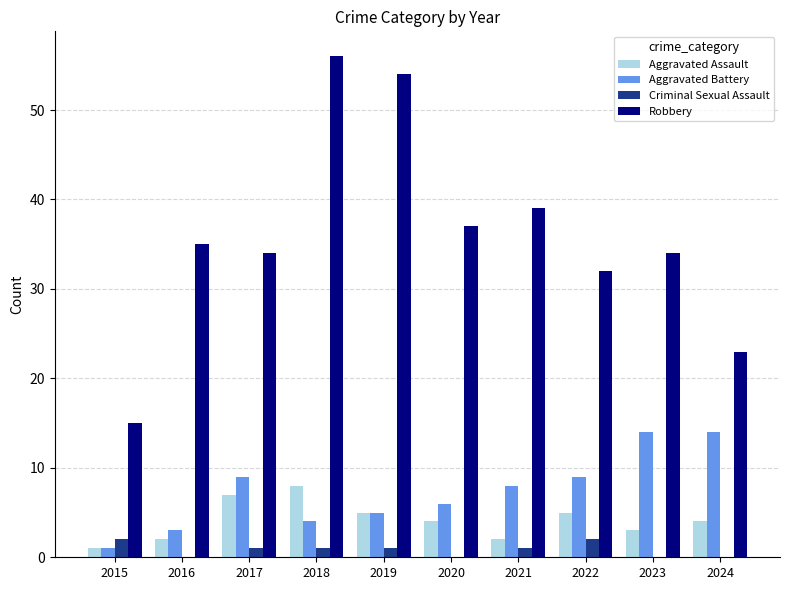

Which series changed the most between 2015 and 2016?

Robbery